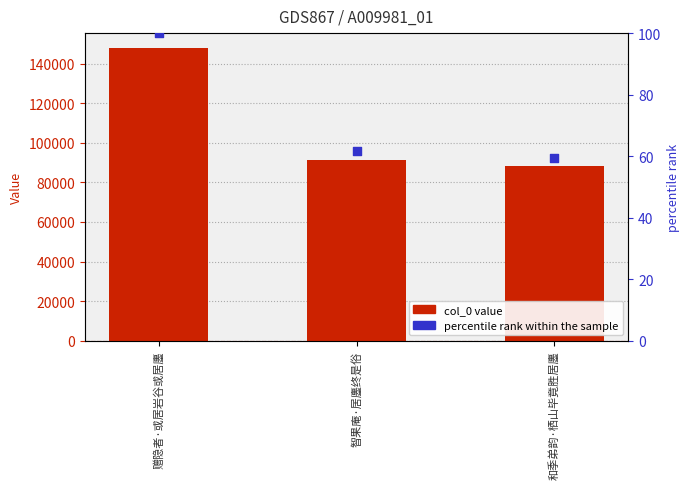

What is the total value across all series at 和季弟韵·栖山毕竟胜居廛?

88125.5